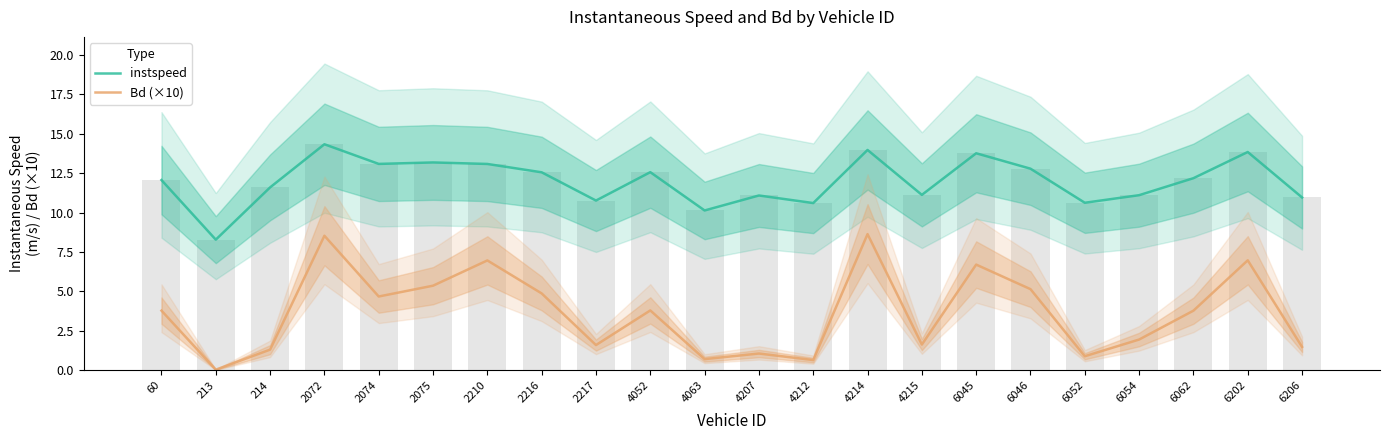

What is the value of the instspeed bar at the 6th from the left?

13.2